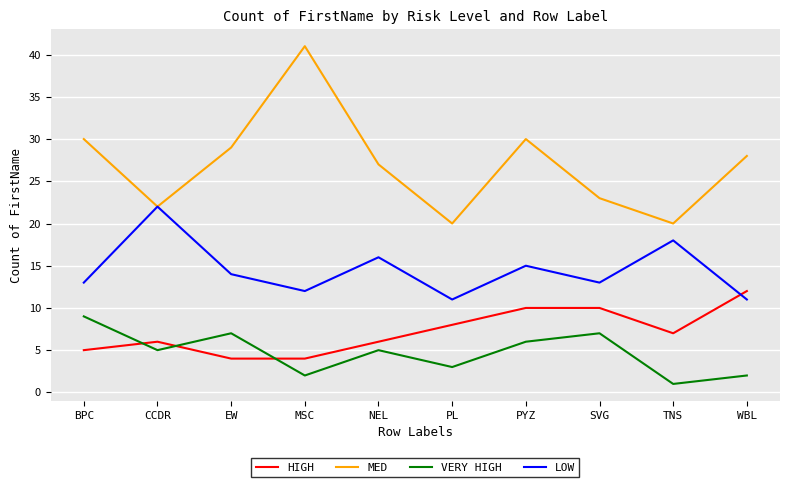

True or false: LOW has a value of 6 at WBL.

False